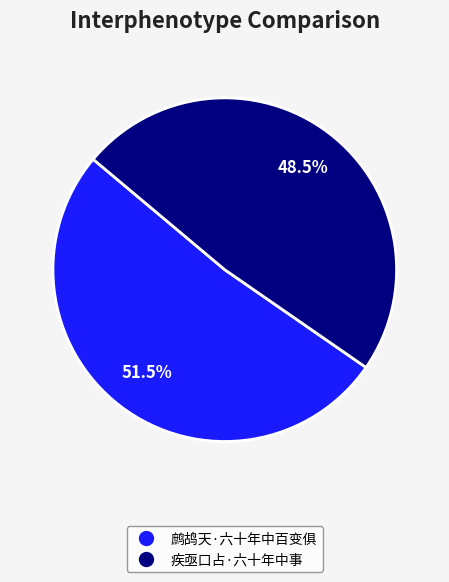

Do 疾亟口占·六十年中事 and 鹧鸪天·六十年中百变俱 together represent more than half of the pie?

Yes